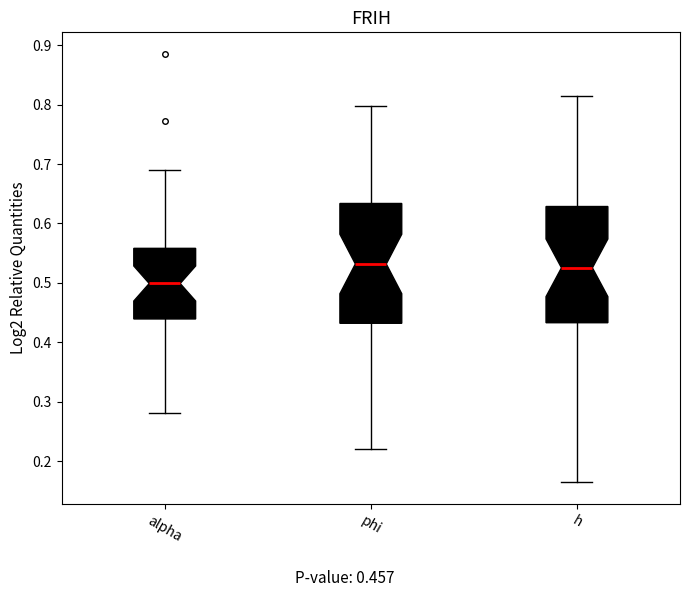

Reading left to right, transcribe this box plot: for each box, give where its median line is, the range the box spans, and where its two whiskers end, as read against the y-axis. The values are not printed on the chart, so give them approximately, as read against the axis.

alpha: median 0.50, box 0.44 to 0.56, whiskers 0.28 to 0.69
phi: median 0.53, box 0.43 to 0.63, whiskers 0.22 to 0.80
h: median 0.53, box 0.43 to 0.63, whiskers 0.16 to 0.82